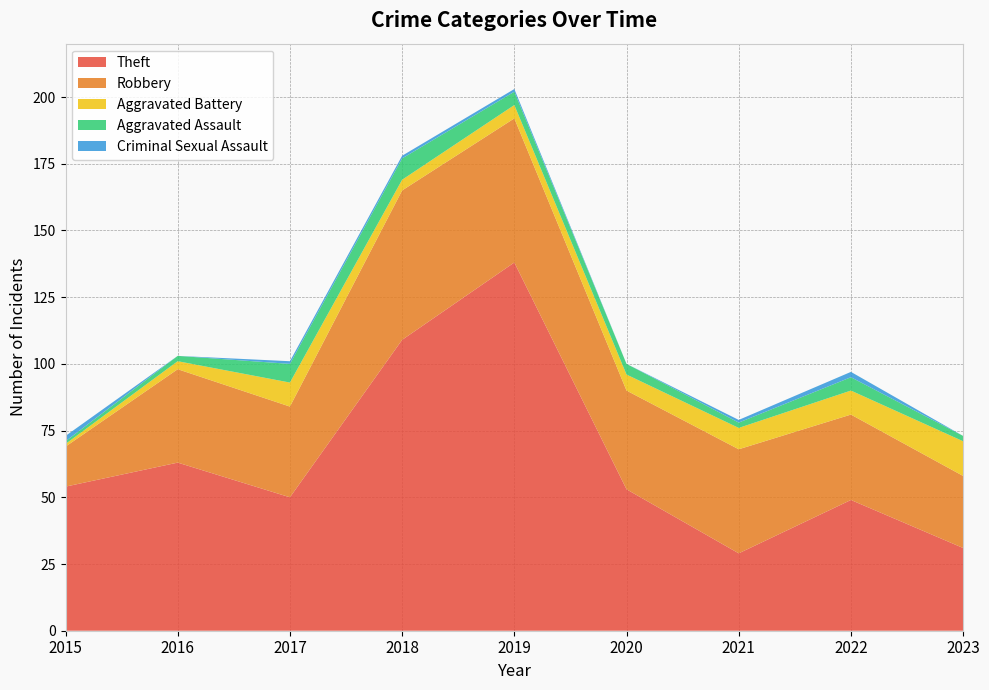

Reading left to right, transcribe all the data shown in this chart.

Theft: 2015=54	2016=63	2017=50	2018=109	2019=138	2020=53	2021=29	2022=49	2023=31
Robbery: 2015=15	2016=35	2017=34	2018=56	2019=54	2020=37	2021=39	2022=32	2023=27
Aggravated Battery: 2015=1	2016=3	2017=9	2018=4	2019=5	2020=6	2021=8	2022=9	2023=13
Aggravated Assault: 2015=1	2016=2	2017=7	2018=8	2019=5	2020=4	2021=2	2022=5	2023=2
Criminal Sexual Assault: 2015=2	2016=0	2017=1	2018=1	2019=1	2020=0	2021=1	2022=2	2023=0